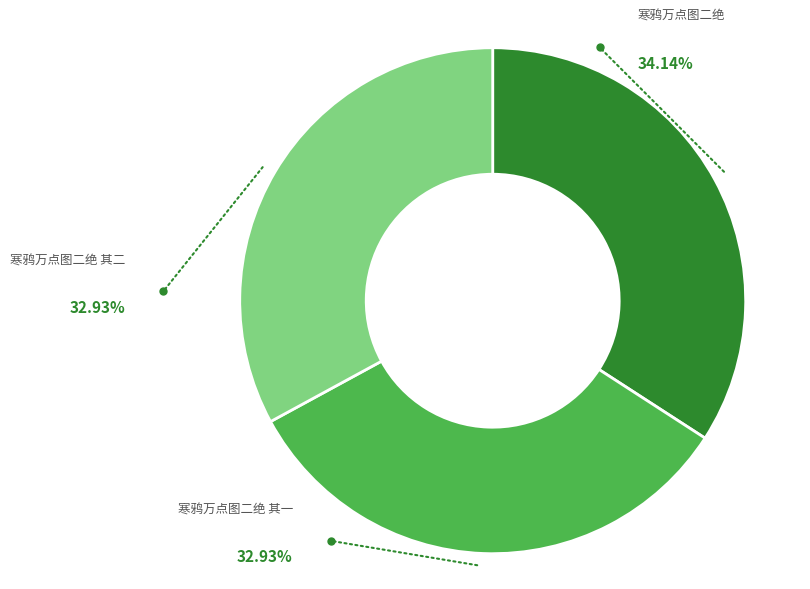

What is the ratio of the value at 寒鸦万点图二绝 to the value at 寒鸦万点图二绝 其一?

1.0